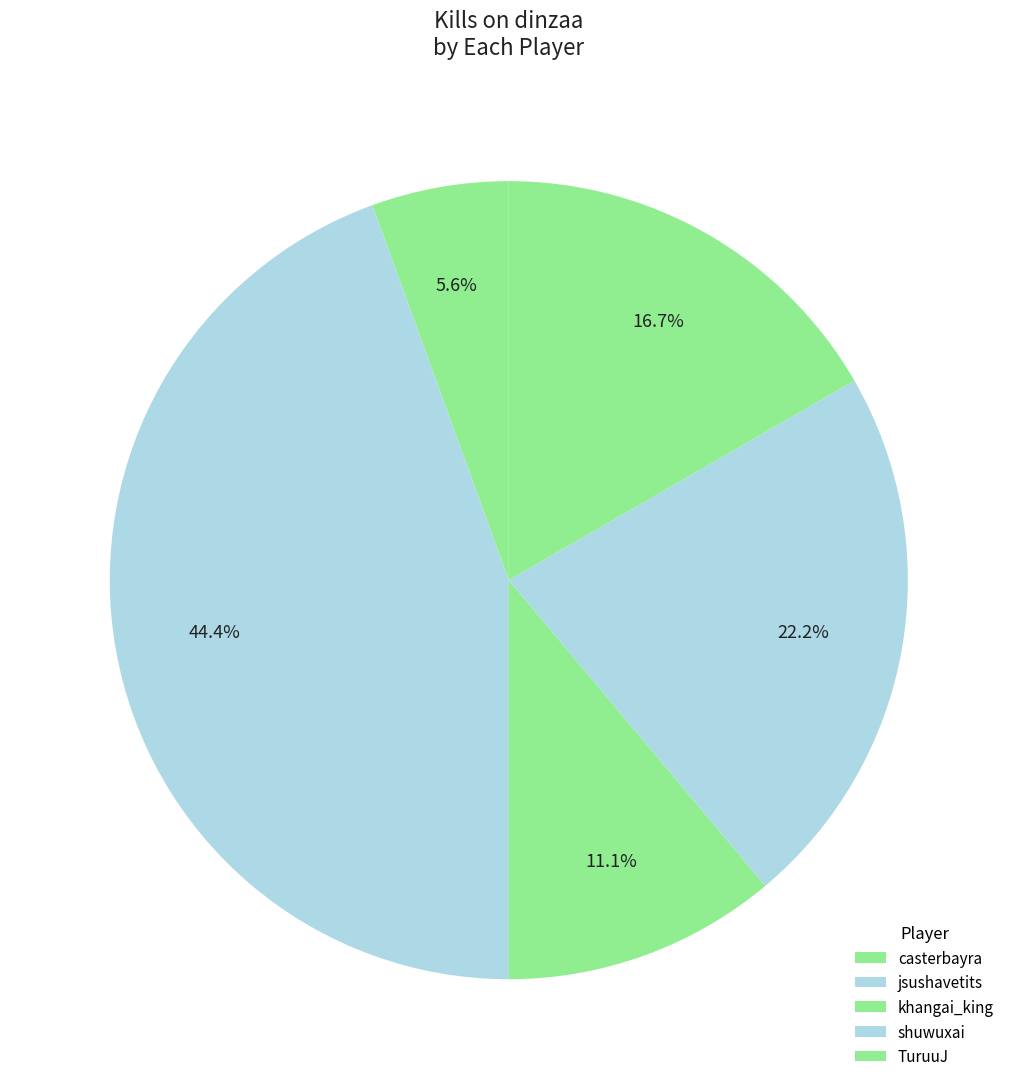

To the nearest percent, what is the average slice percentage?

20%